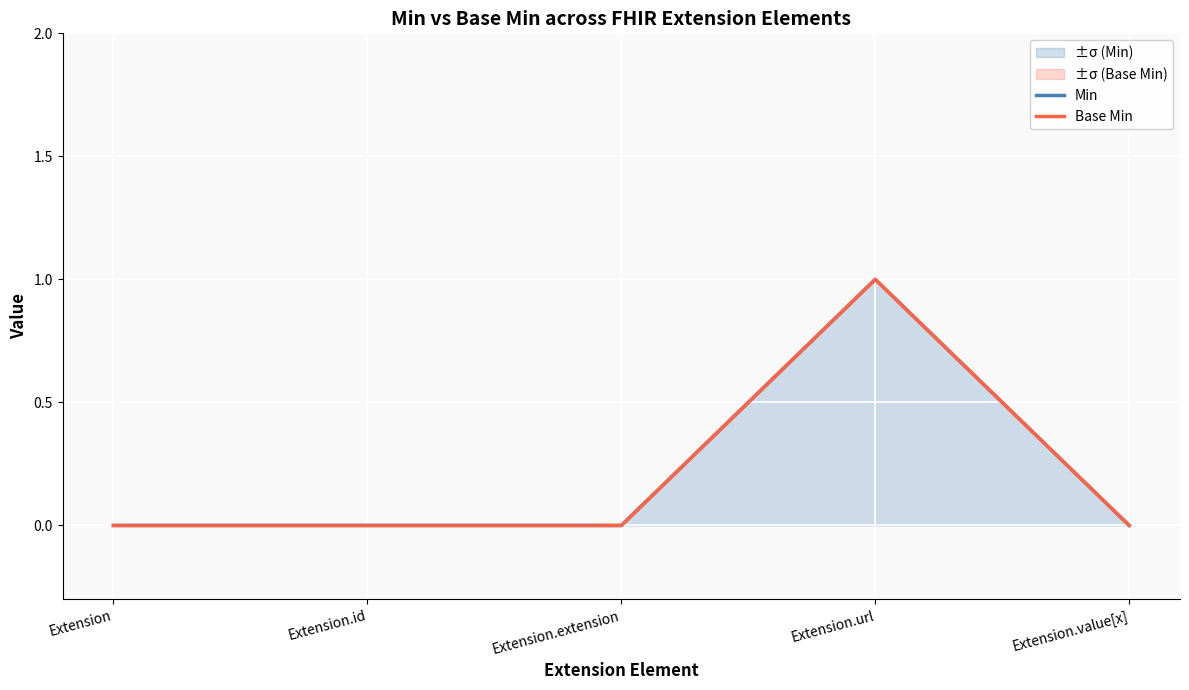

Reading right to left, extract all data points from this chart.

Min: Extension.value[x]=0	Extension.url=1	Extension.extension=0	Extension.id=0	Extension=0
Base Min: Extension.value[x]=0	Extension.url=1	Extension.extension=0	Extension.id=0	Extension=0